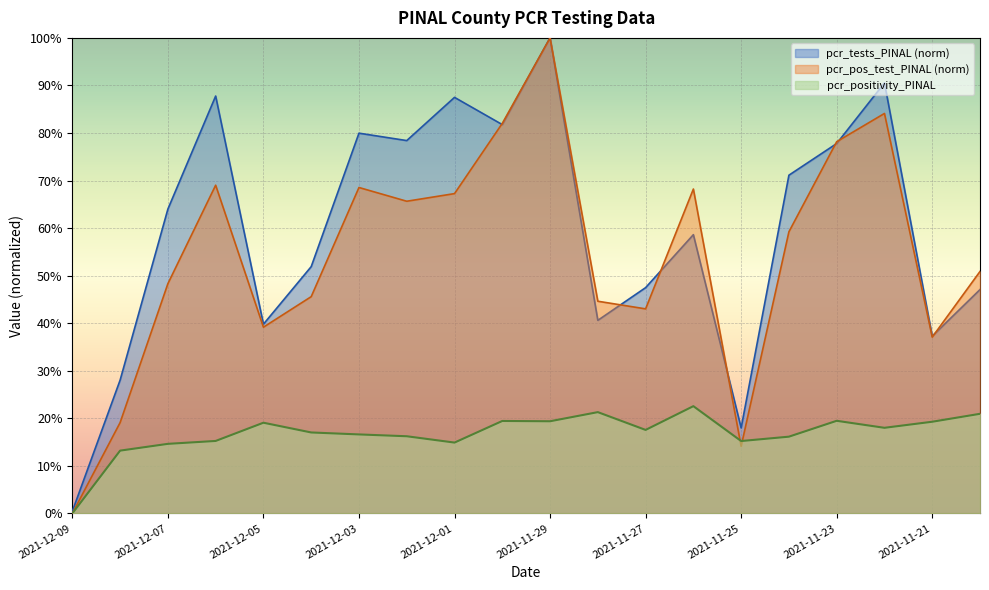

How many values in pcr_pos_test_PINAL are above zero?

19